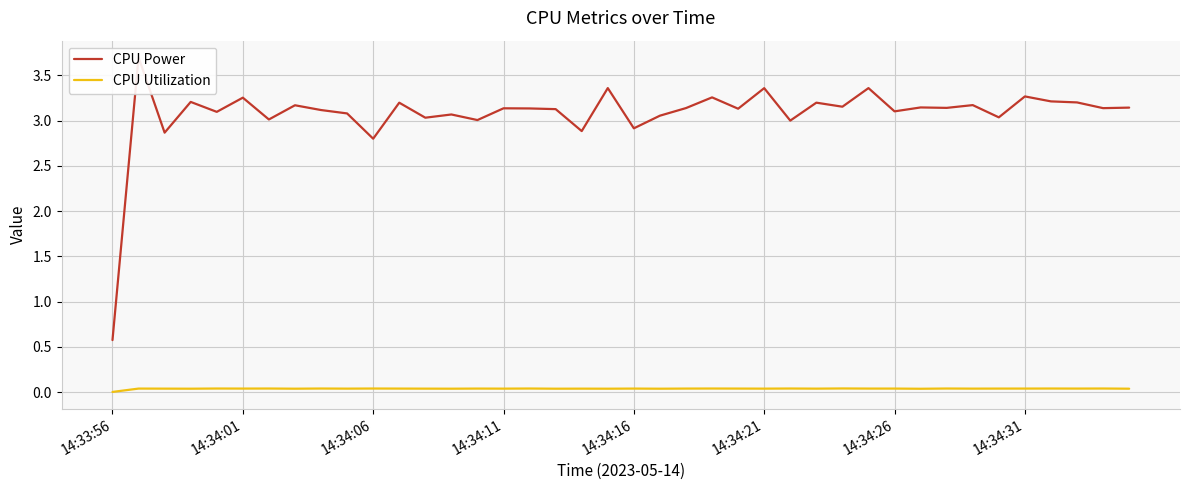

Reading left to right, extract all data points from this chart.

CPU Power: 0.6	3.7	2.9	3.2	3.1	3.3	3.0	3.2	3.1	3.1	2.8	3.2	3.0	3.1	3.0	3.1	3.1	3.1	2.9	3.4	2.9	3.1	3.1	3.3	3.1	3.4	3.0	3.2	3.2	3.4	3.1	3.1	3.1	3.2	3.0	3.3	3.2	3.2	3.1	3.1
CPU Utilization: 0.0	0.0	0.0	0.0	0.0	0.0	0.0	0.0	0.0	0.0	0.0	0.0	0.0	0.0	0.0	0.0	0.0	0.0	0.0	0.0	0.0	0.0	0.0	0.0	0.0	0.0	0.0	0.0	0.0	0.0	0.0	0.0	0.0	0.0	0.0	0.0	0.0	0.0	0.0	0.0